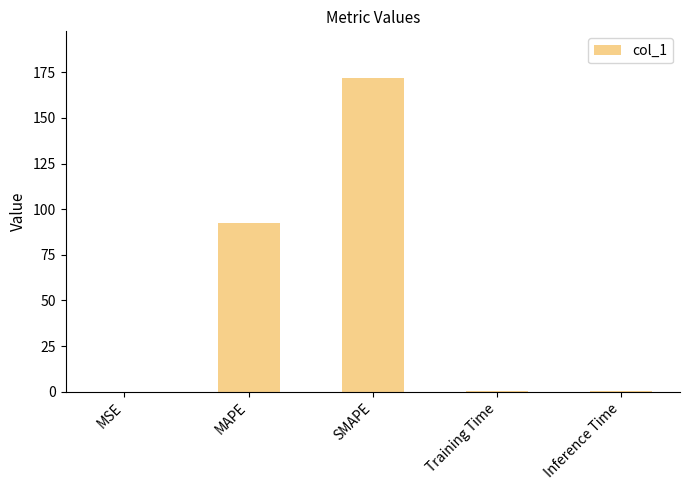

Where is the data nearest to the value 85?

MAPE